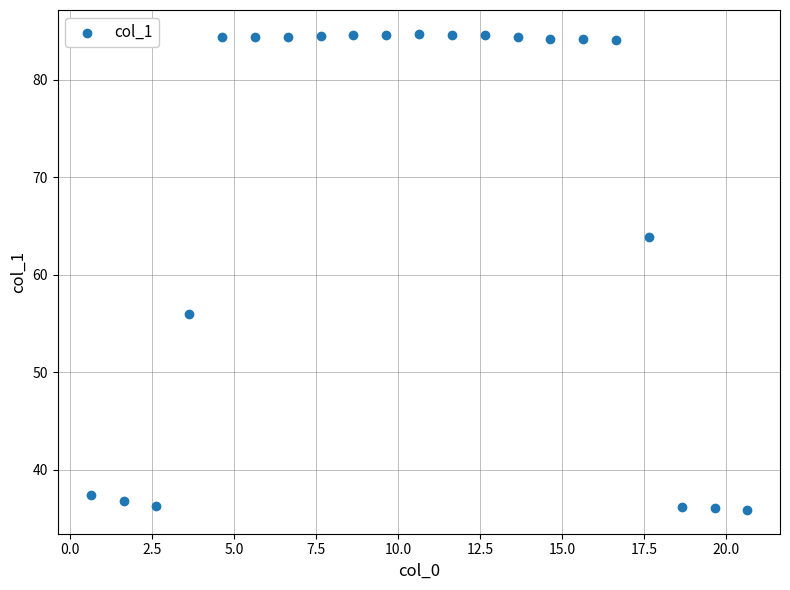

What is the range of X values (max minus min)?

20.0